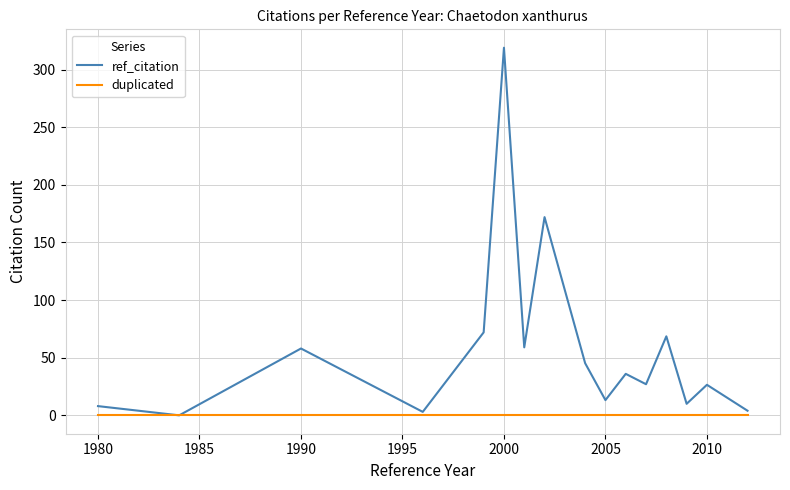

Which series has the widest spread of values?

ref_citation